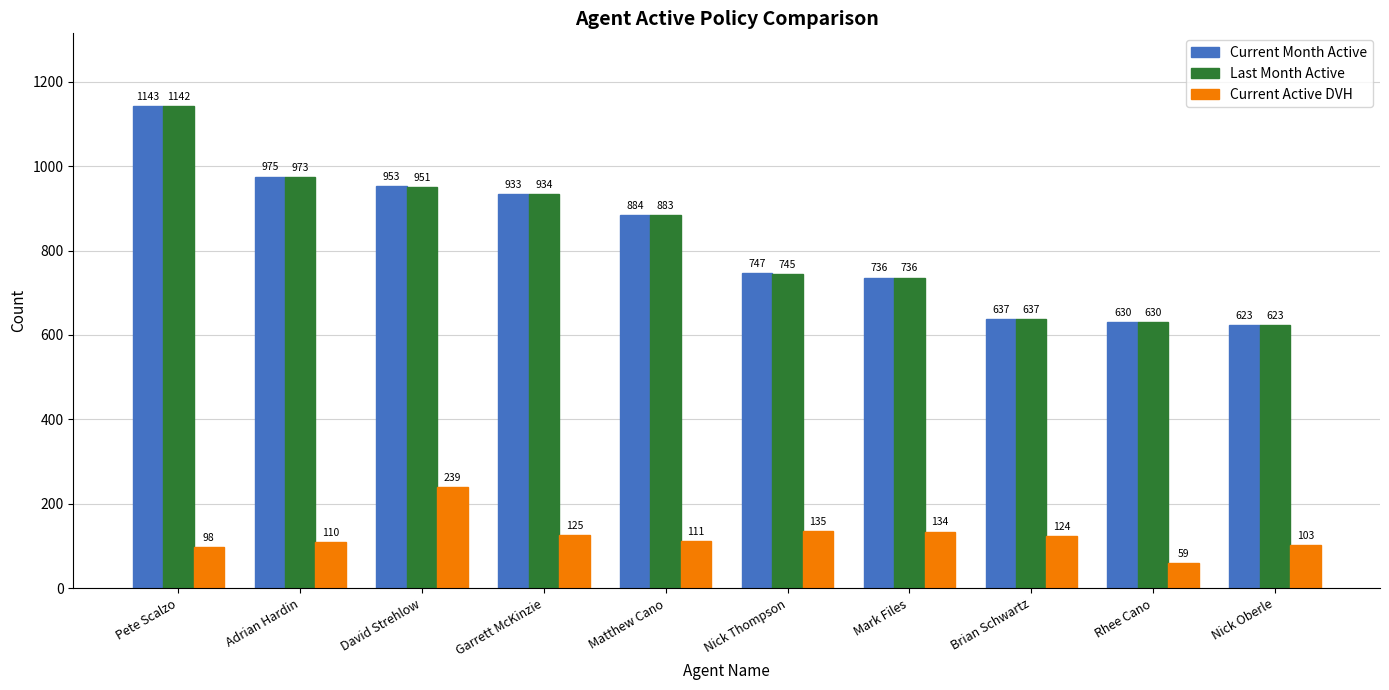

What are all the series names shown in the legend?

Current Month Active, Last Month Active, Current Active DVH